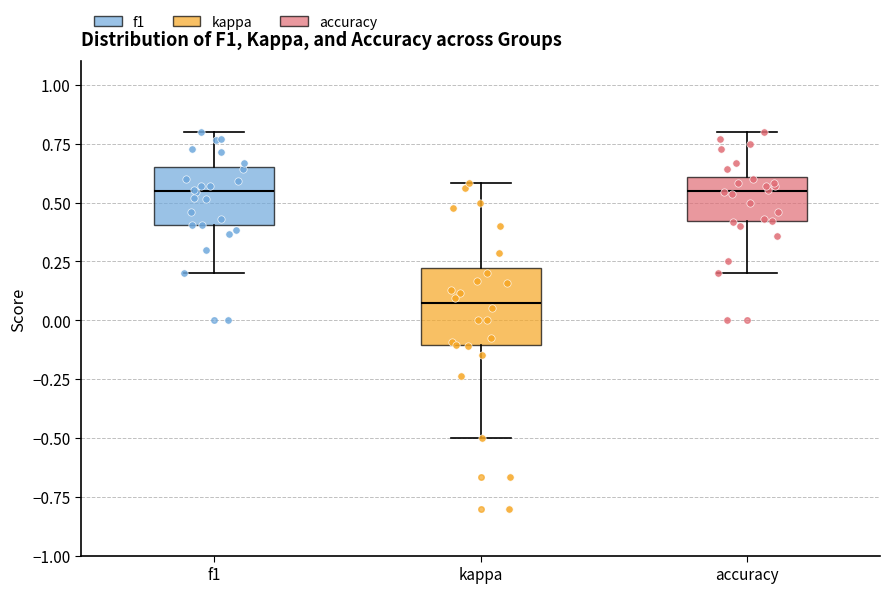

Where does the upper whisker of the box for f1 end on the y-axis? The values are not printed on the chart, so give them approximately, as read against the axis.

0.80